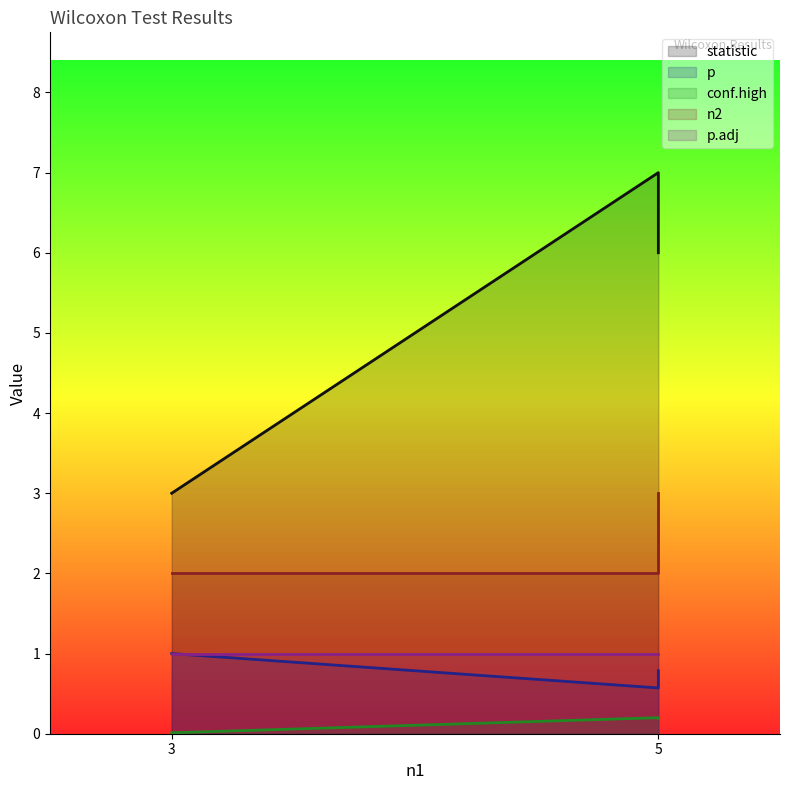

At which category is the sum across all series the highest?

5